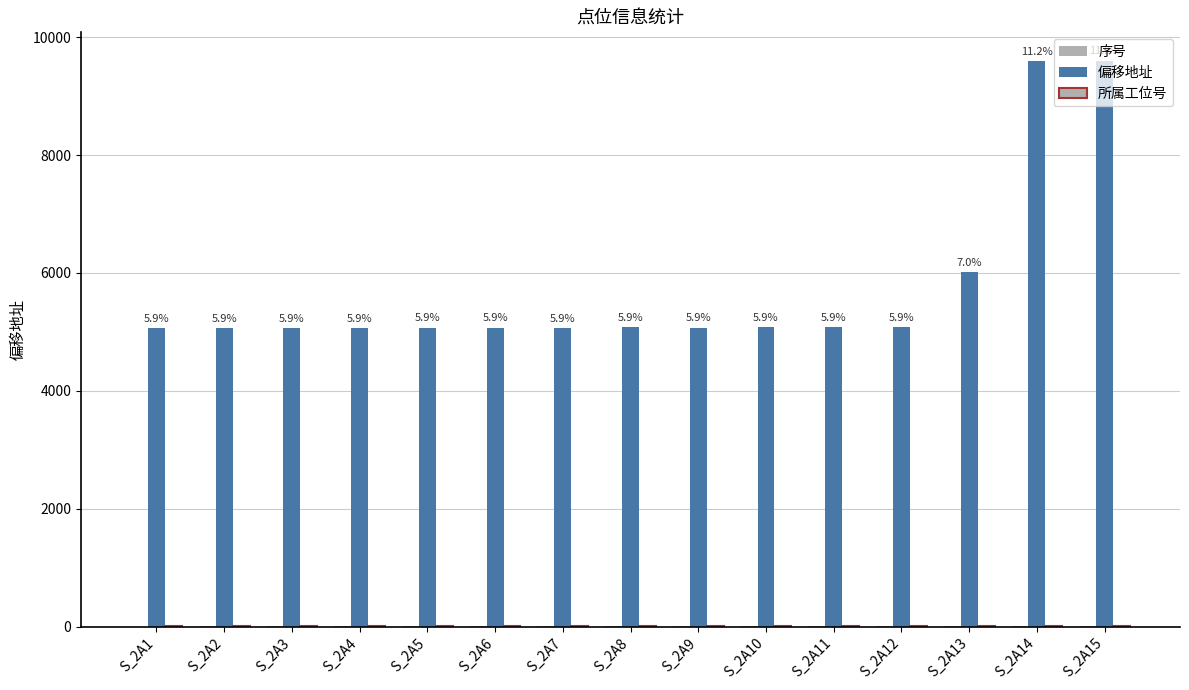

Which series has the widest spread of values?

偏移地址